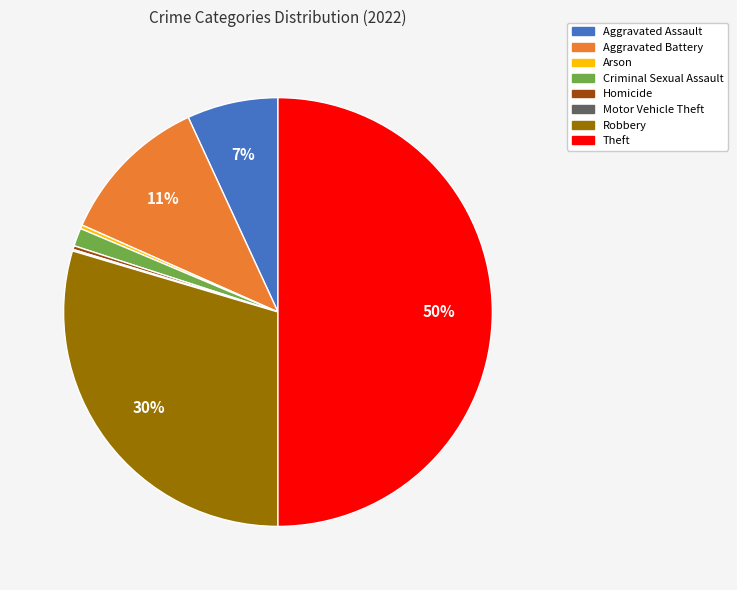

Does Arson represent more than half of the total?

No